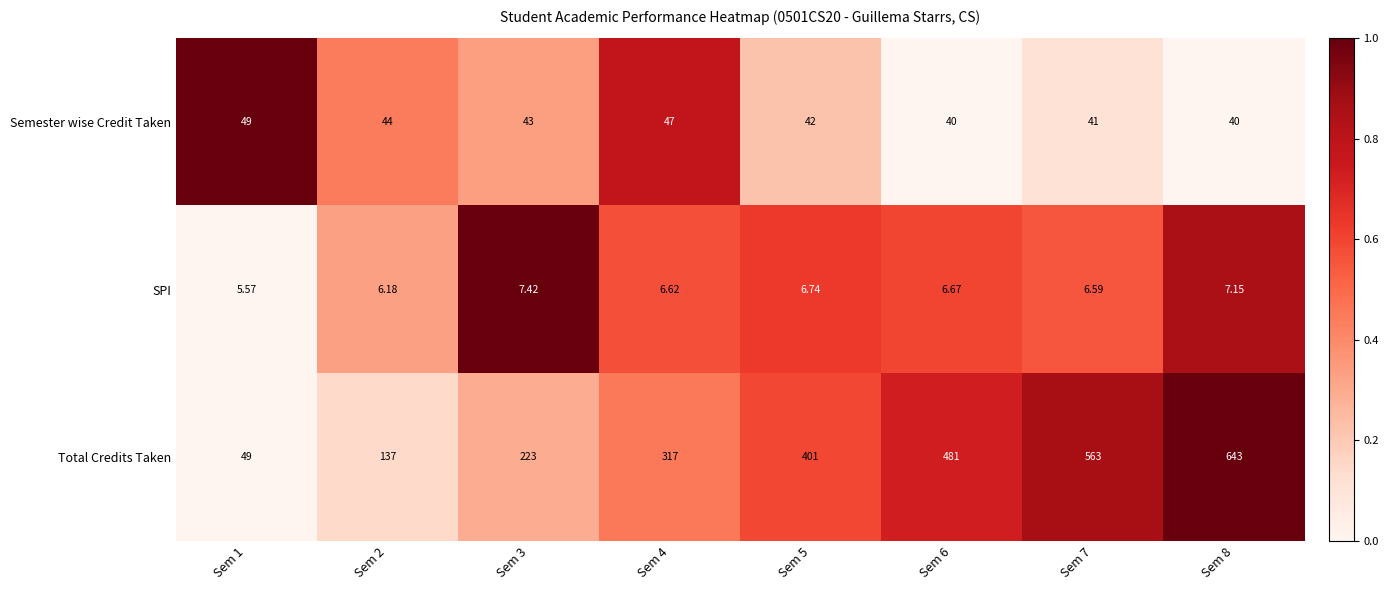

What is the difference between the highest and lowest values at Sem 1?

43.4